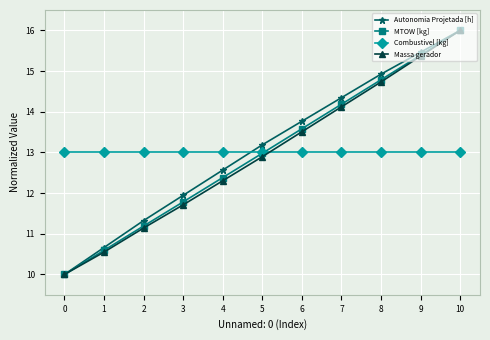

What is the value of the Combustivel [kg] point at the 5th from the left?

13.0